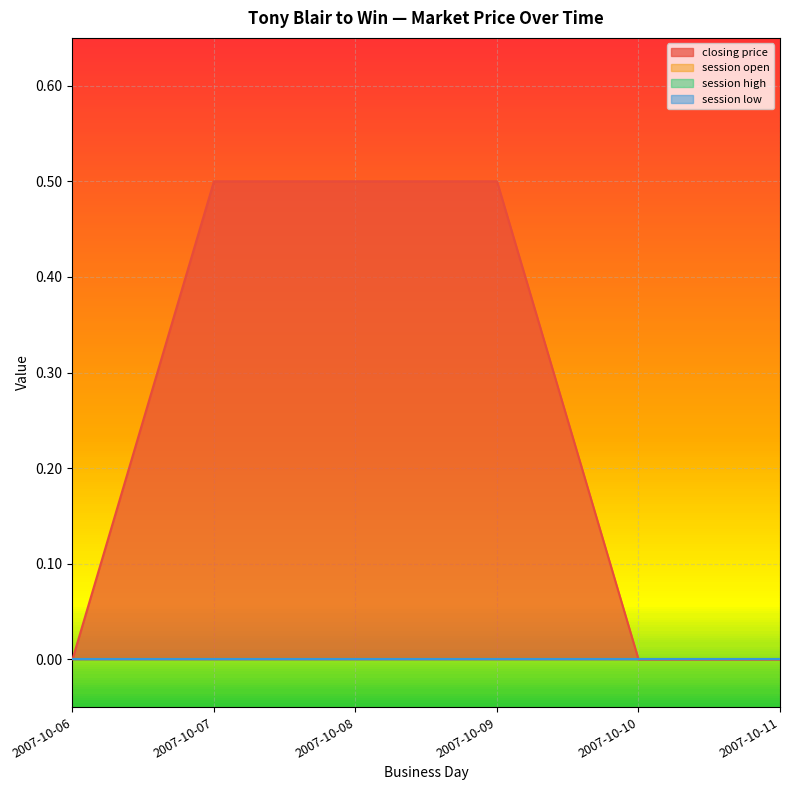

True or false: closing price and session high cross at least once.

False